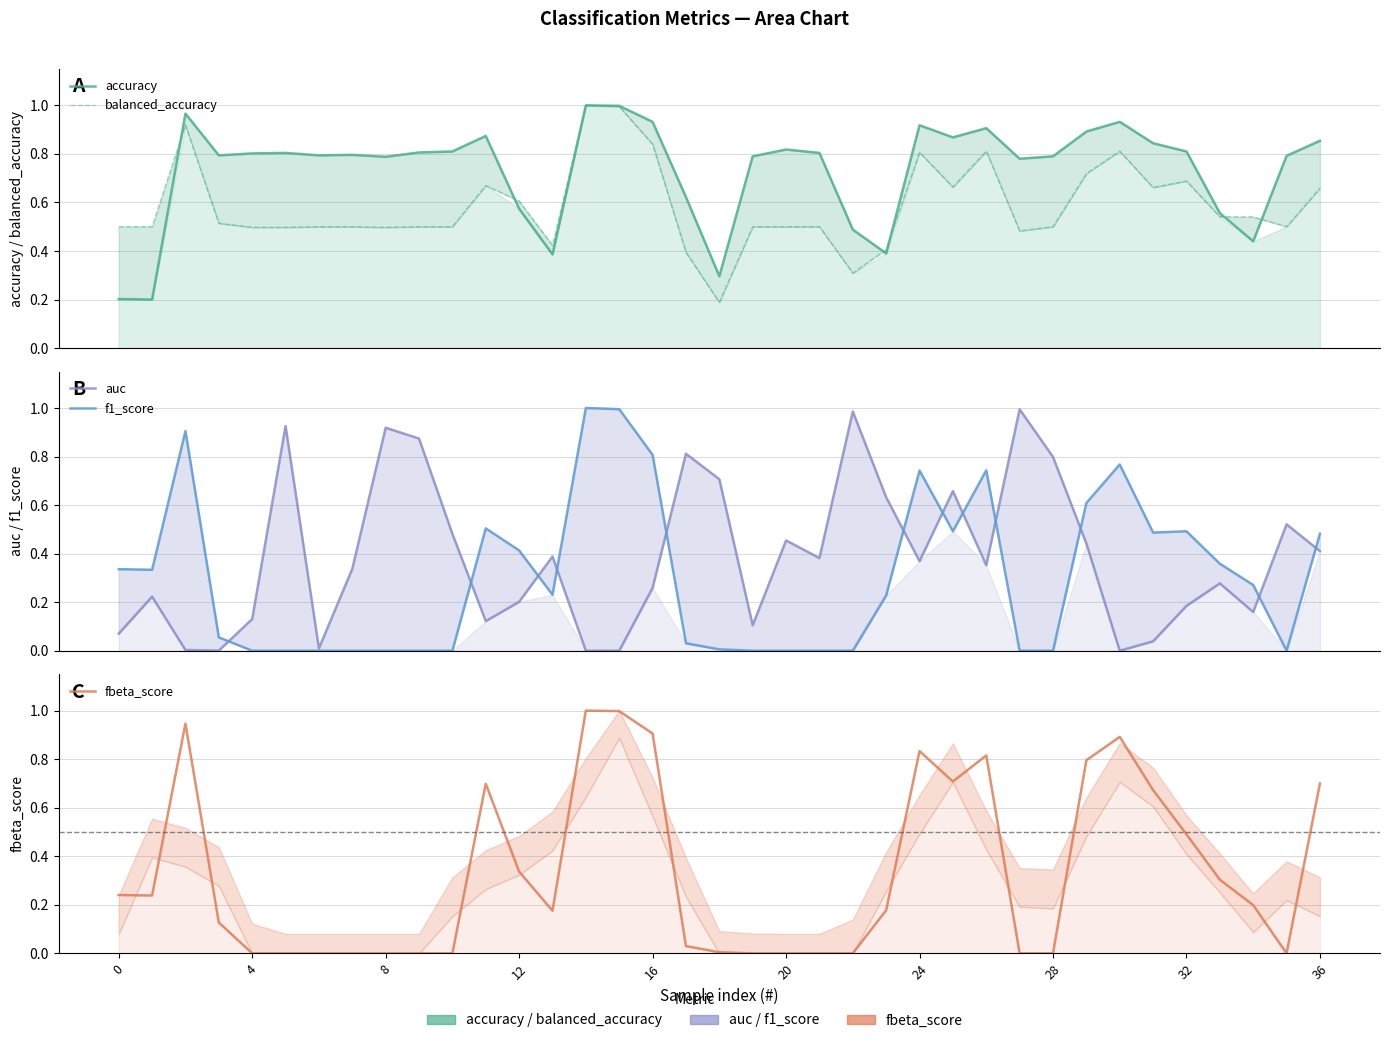

Rank the series by their maximum value, from lowest to highest.

auc, accuracy, balanced_accuracy, f1_score, fbeta_score